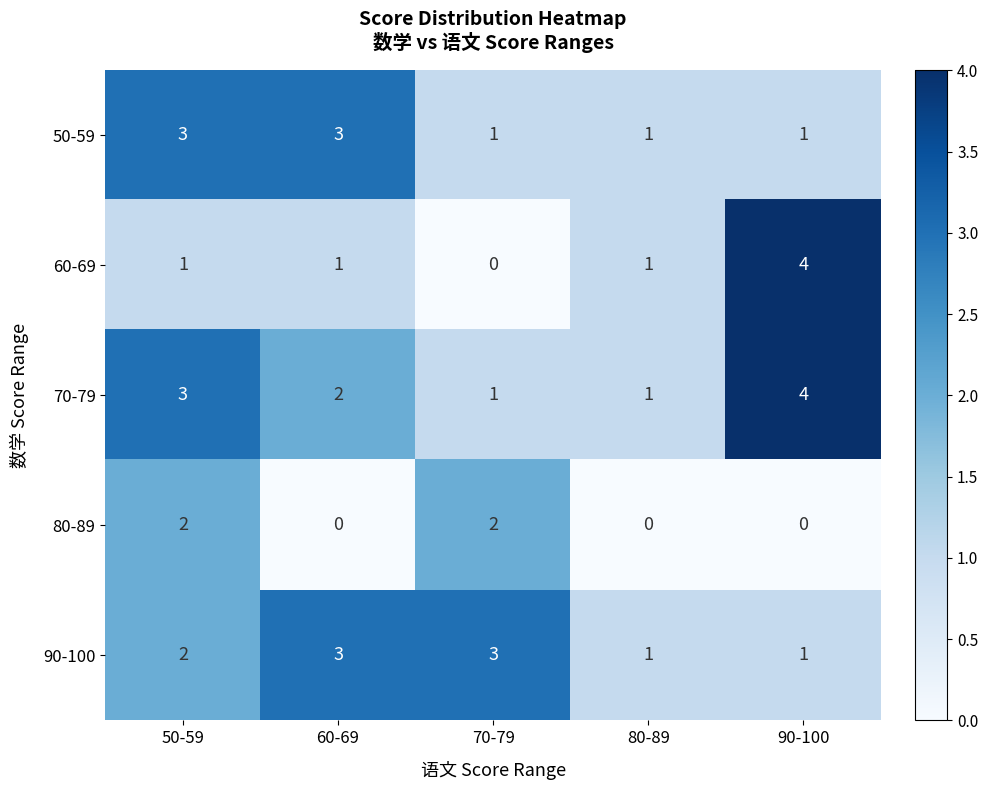

Reading right to left, transcribe all the data shown in this chart.

50-59: 1	1	1	3	3
60-69: 4	1	0	1	1
70-79: 4	1	1	2	3
80-89: 0	0	2	0	2
90-100: 1	1	3	3	2